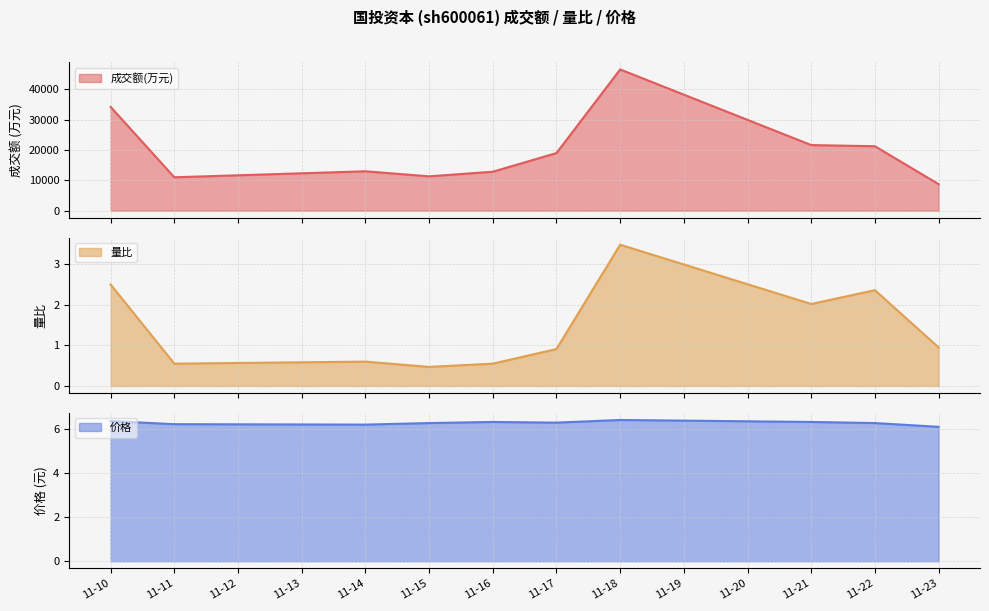

What is the highest value of the 成交额(万元) series?

46514